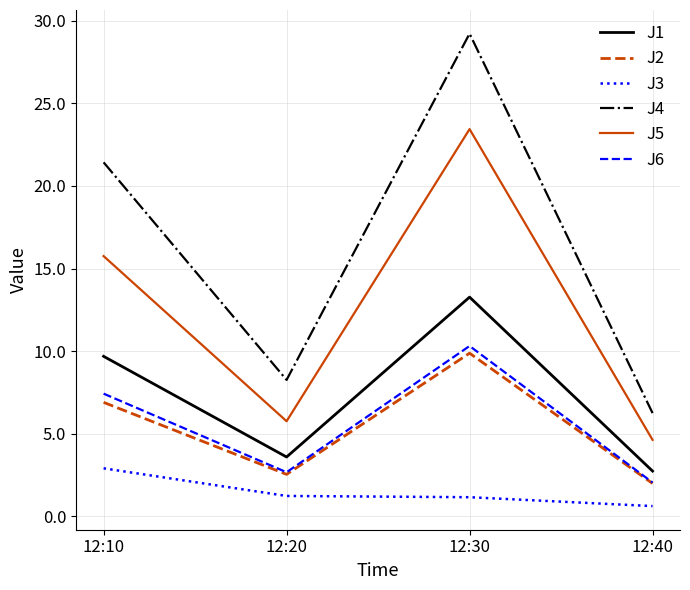

What is the average value of the J5 series?

12.4